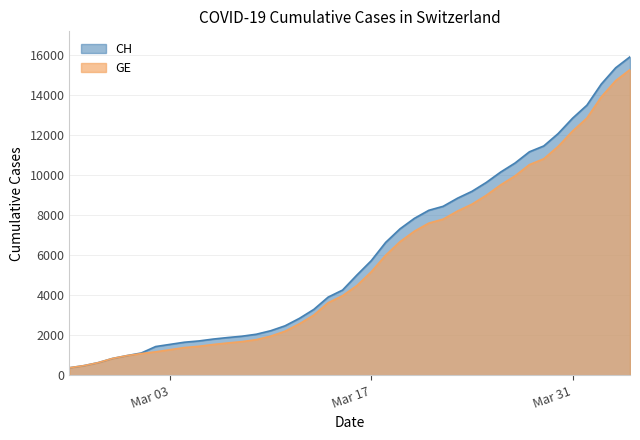

Does the chart display data point markers on the line(s)?

No